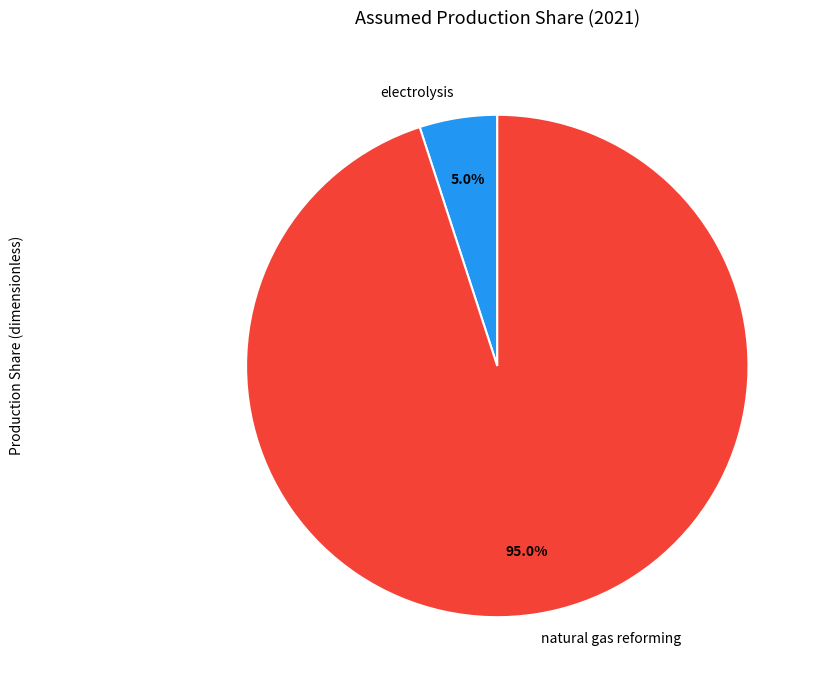

How many segments does this pie chart have?

2